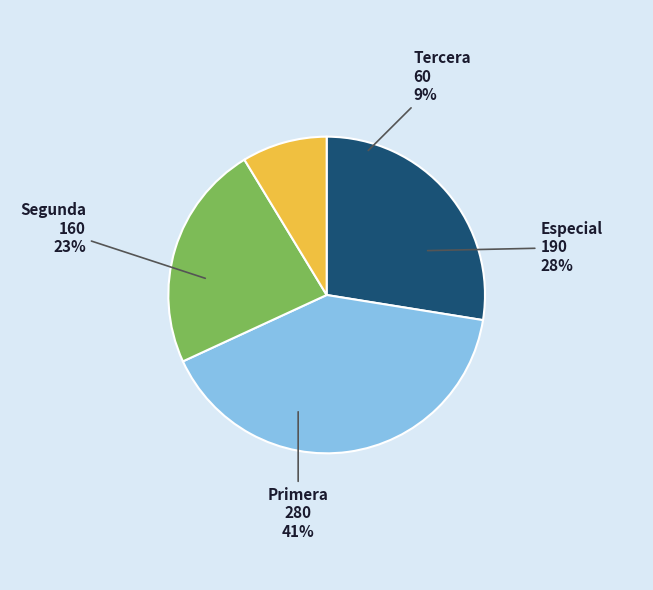

Rank the categories by value from lowest to highest.

Tercera, Segunda, Especial, Primera